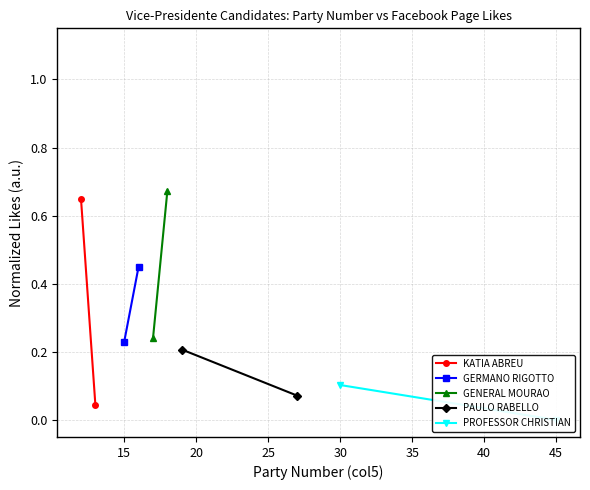

At how many categories does at least one series exceed 0?

2